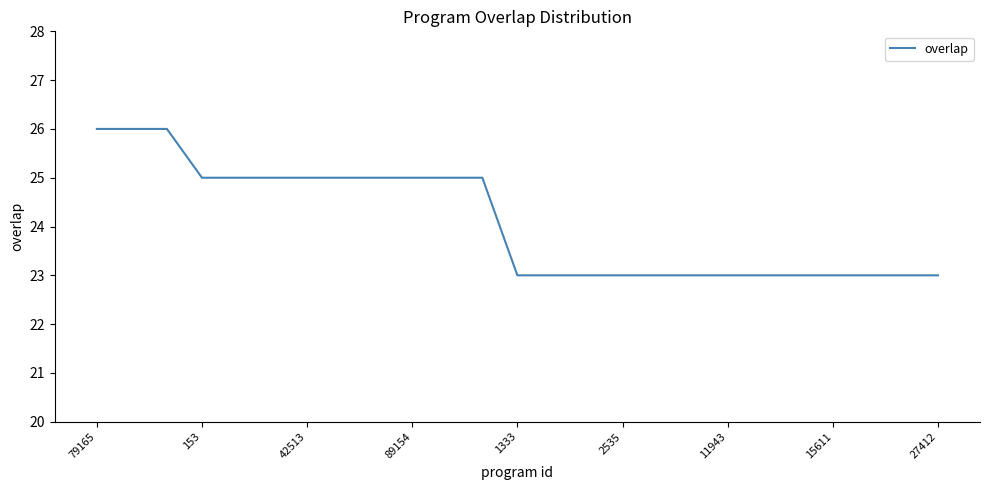

How many lines are shown in the chart?

1